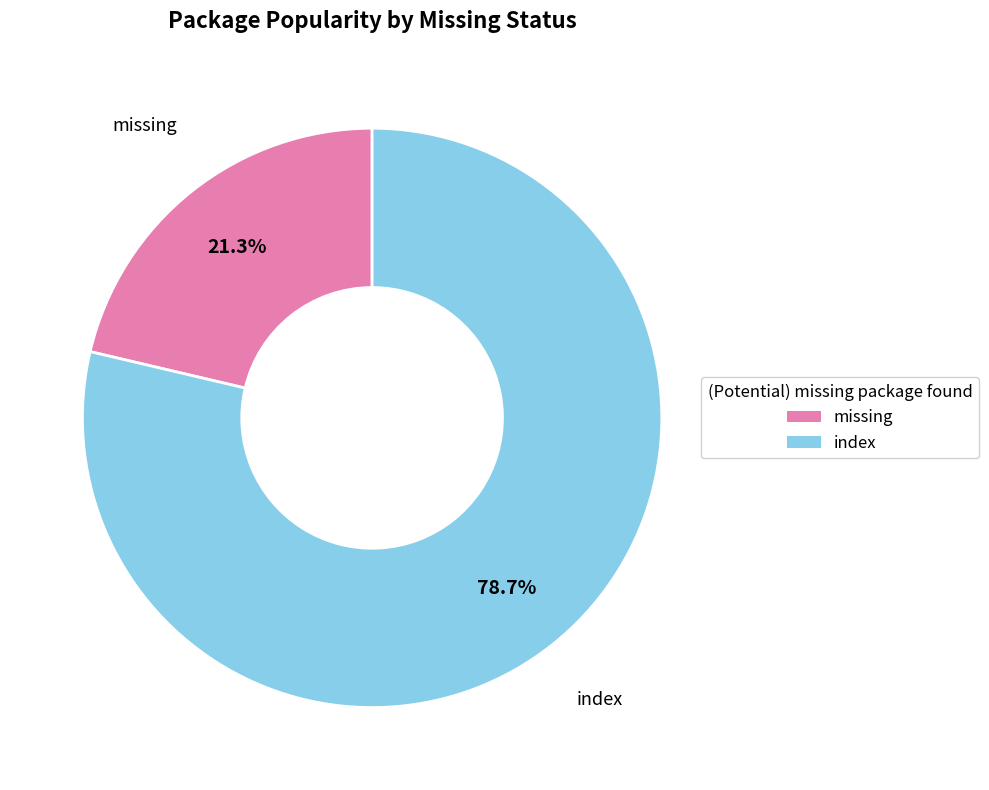

How many segments does this pie chart have?

2